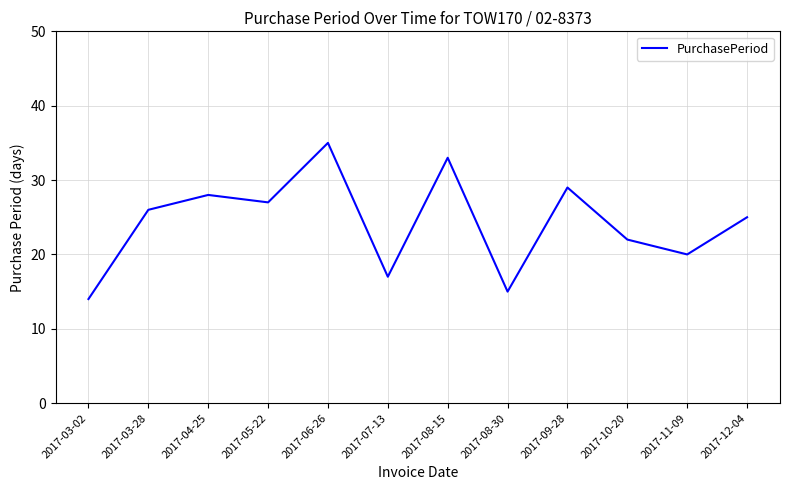

What is the average value?

24